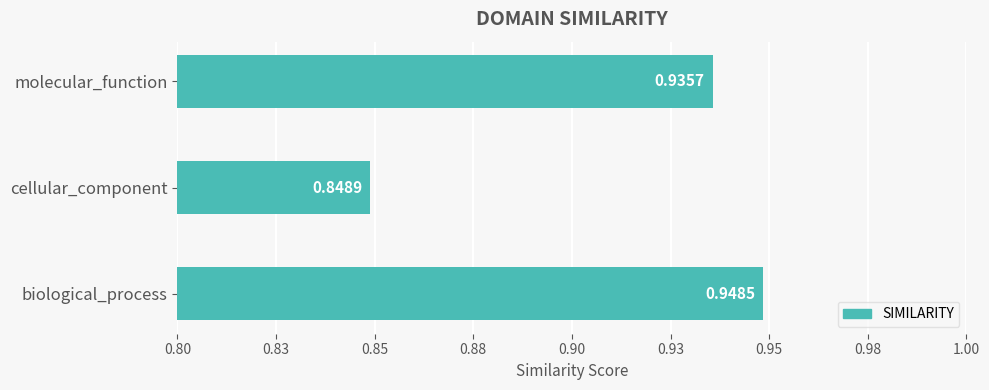

What is the average value?

0.9